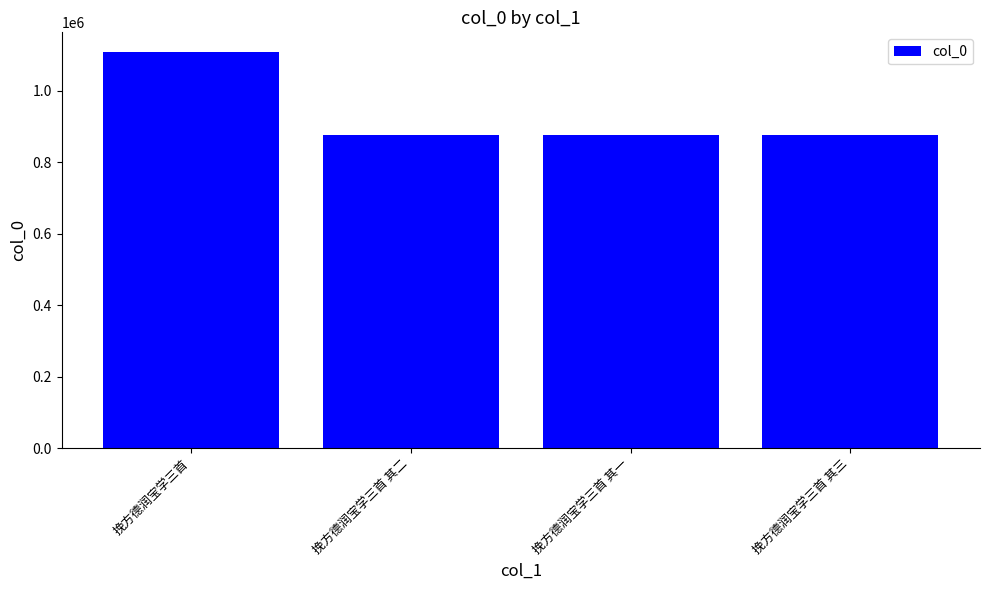

Approximately how many times larger is the value at 挽方德润宝学三首 其二 compared to 挽方德润宝学三首 其三?

1.0